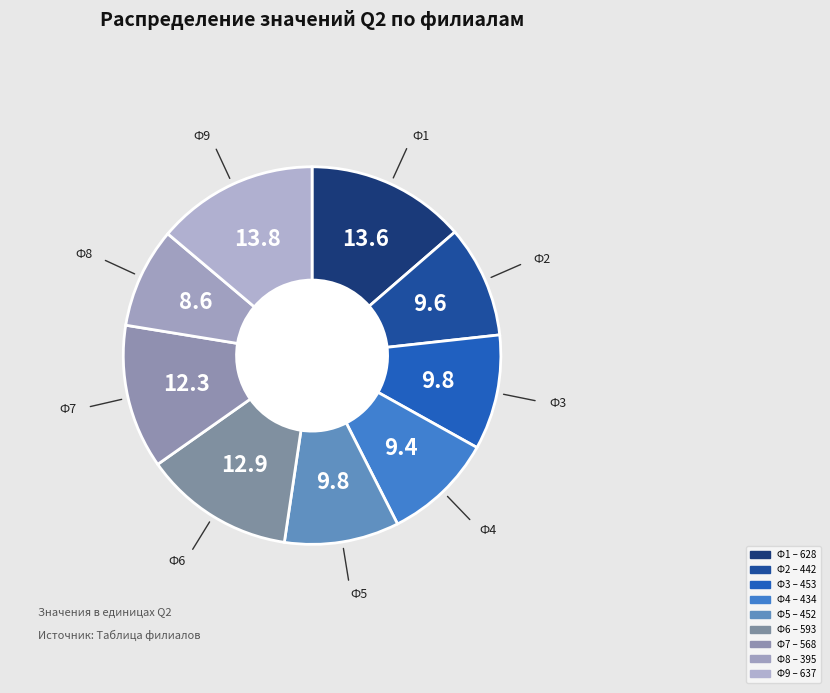

What is the ratio of the value at Ф2 to the value at Ф1?

0.7